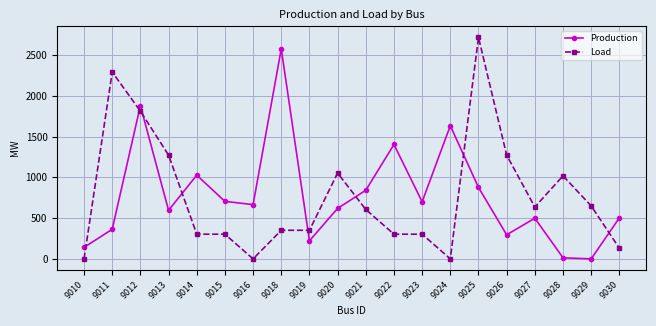

At which label does Load first exceed 606?

9011